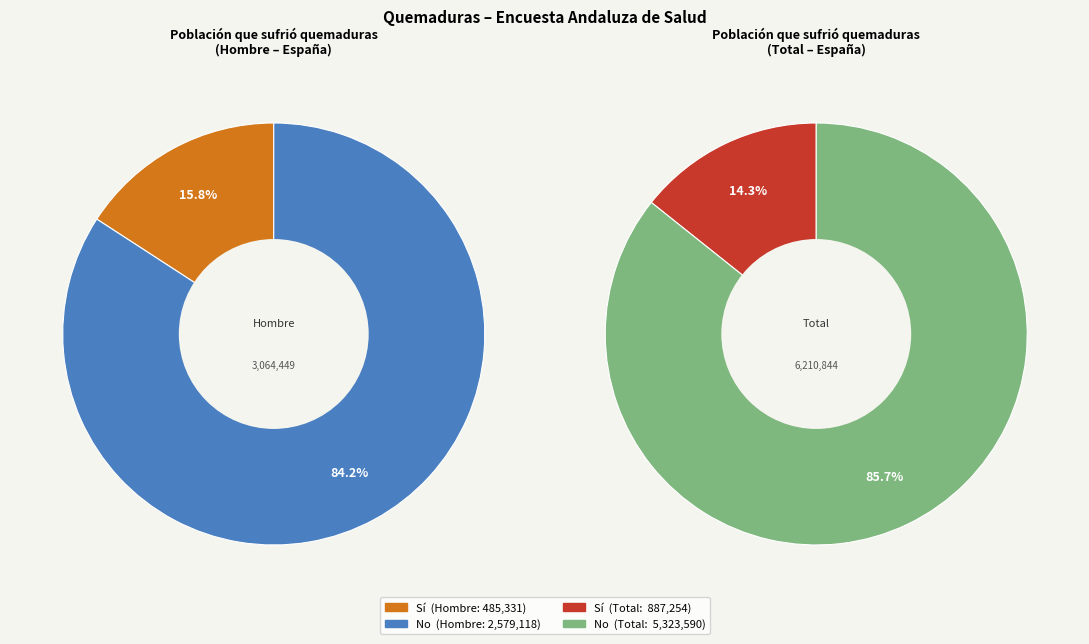

Between Sí and No, which series saw the biggest shift?

Sí